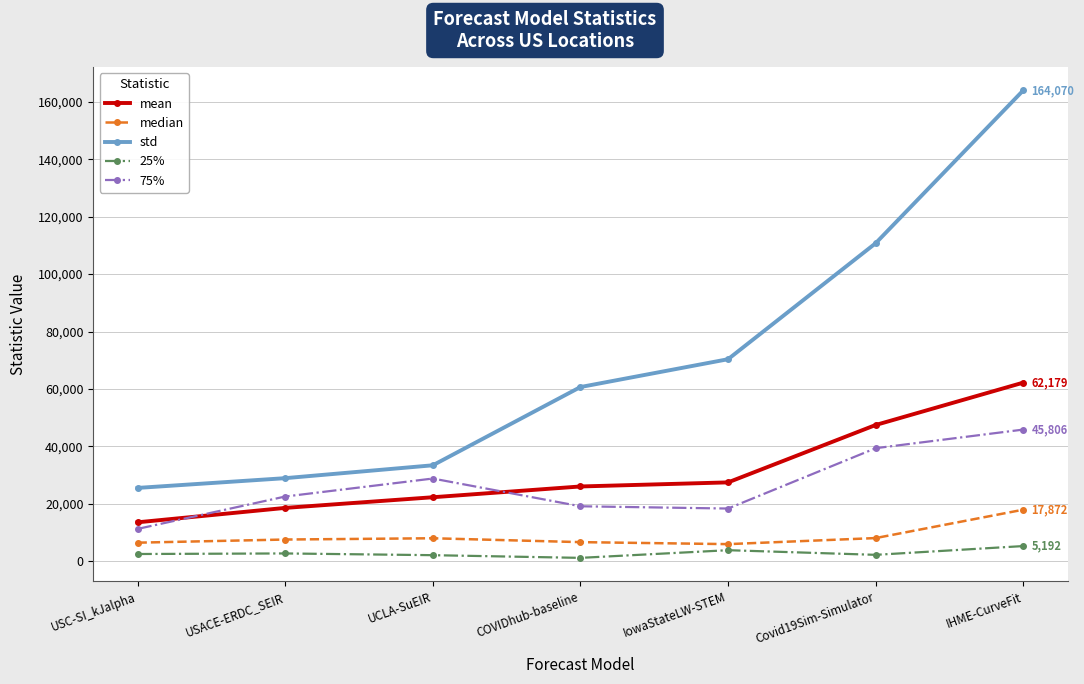

True or false: median and std cross at least once.

False